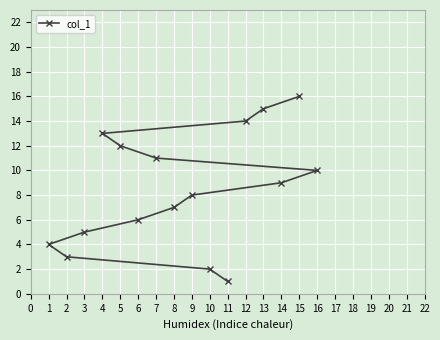

At which label is the value closest to 8?

9